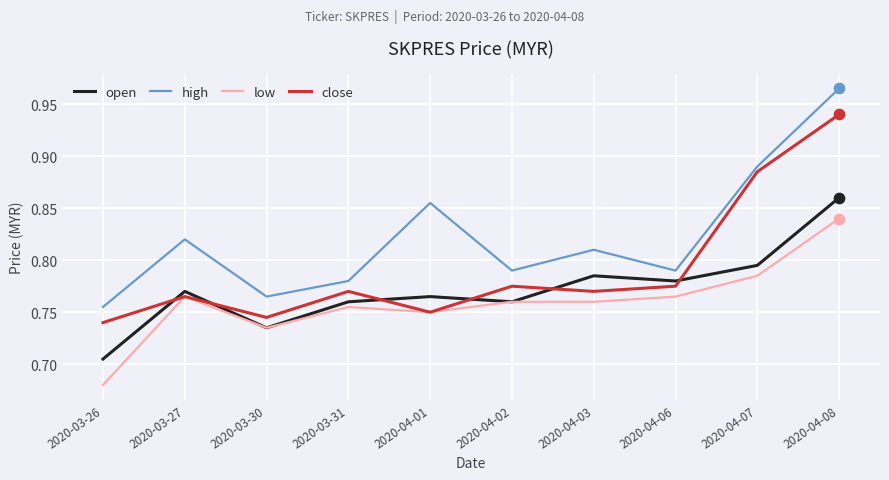

What are all the series names shown in the legend?

open, high, low, close